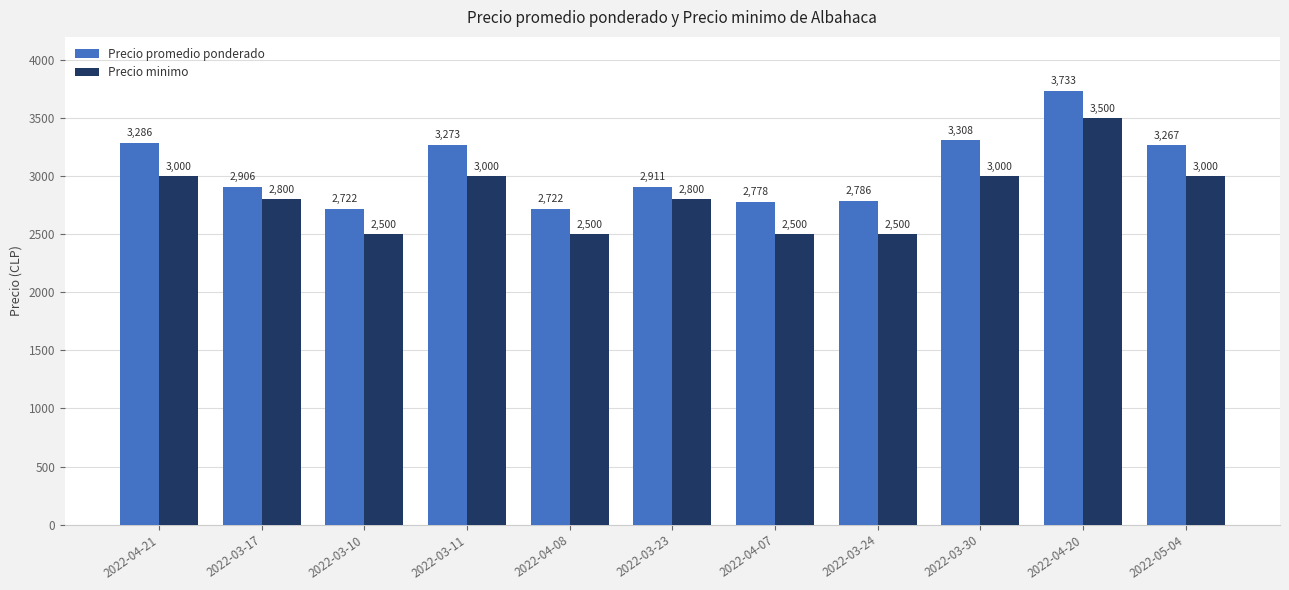

What is the label of the 7th bar from the right?

2022-04-08